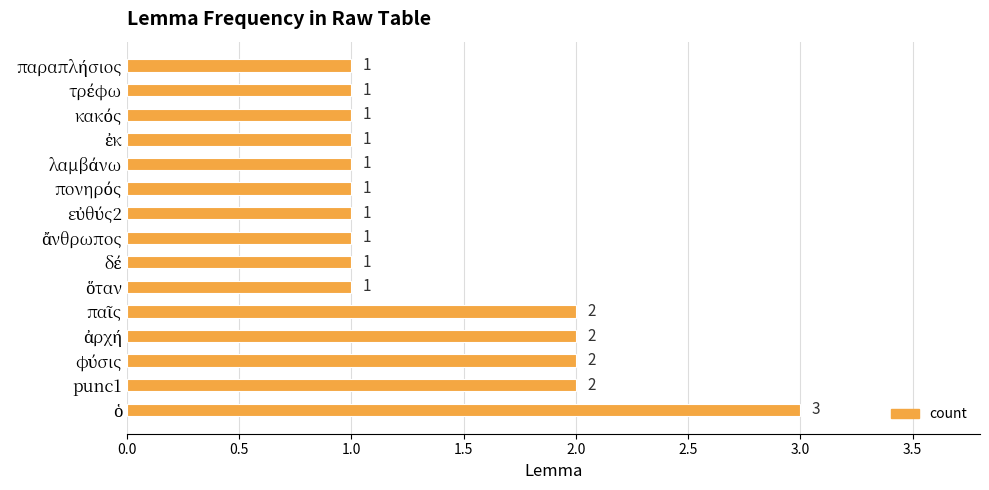

Count the values in the range 1 to 2.

14